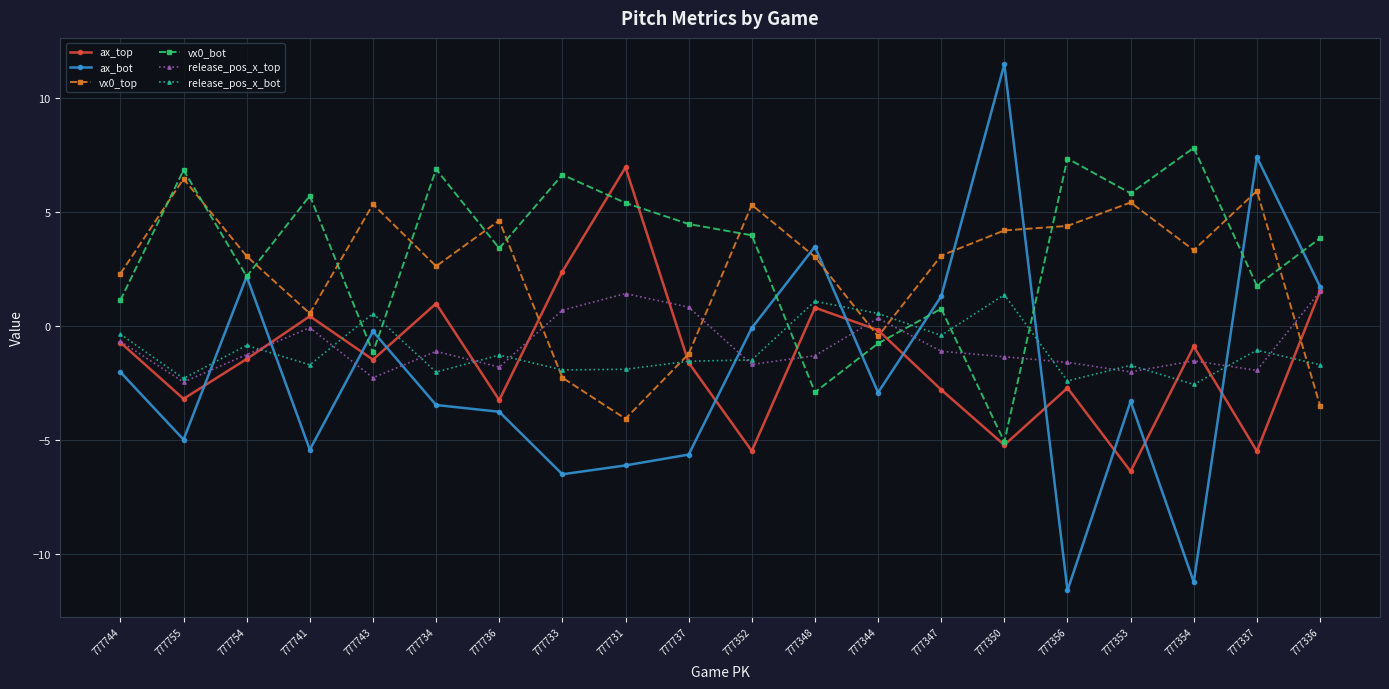

What is the sum of all release_pos_x_bot values?

-21.7